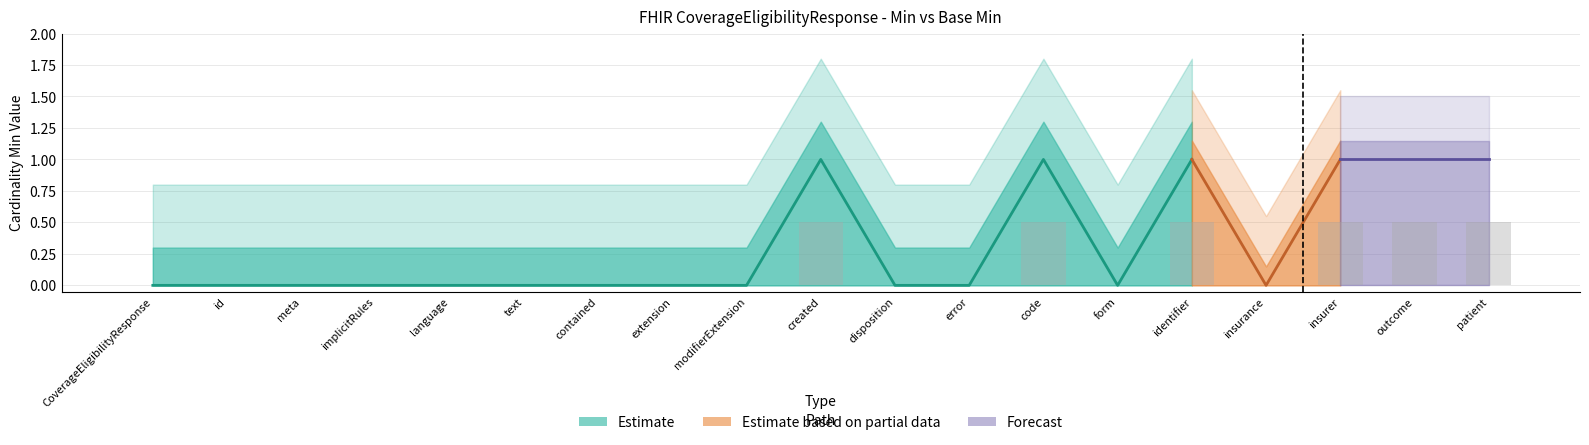

Which label corresponds to the smallest value in the chart?

CoverageEligibilityResponse